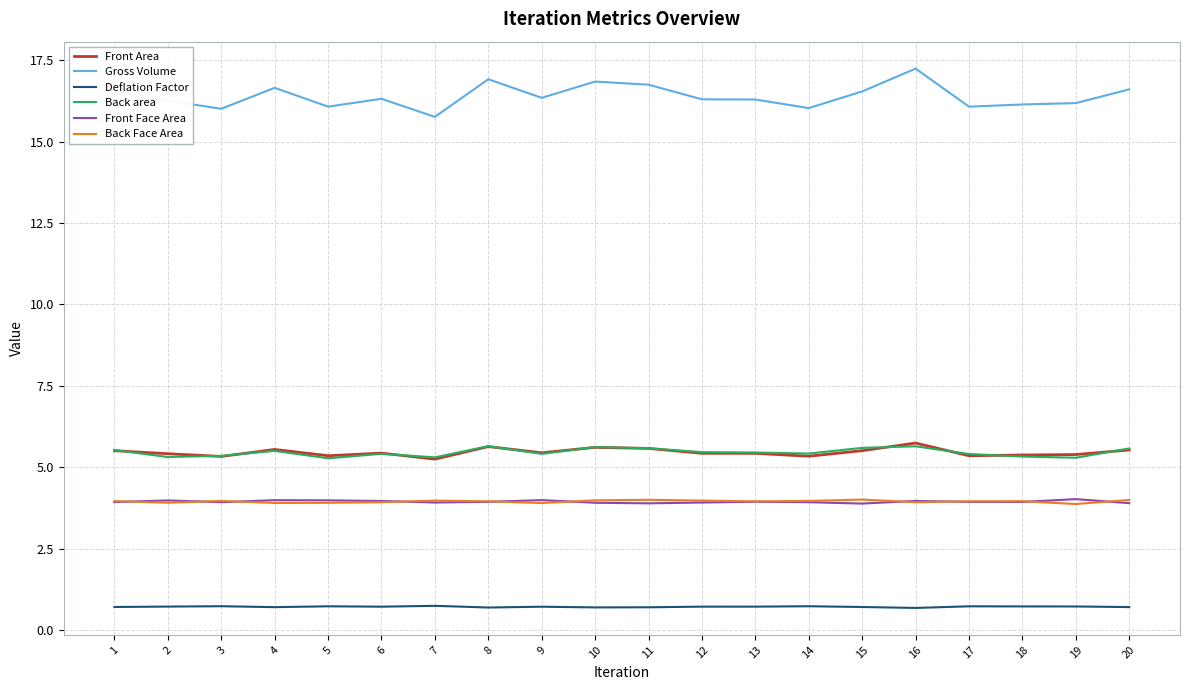

True or false: Gross Volume and Deflation Factor intersect in this chart.

False